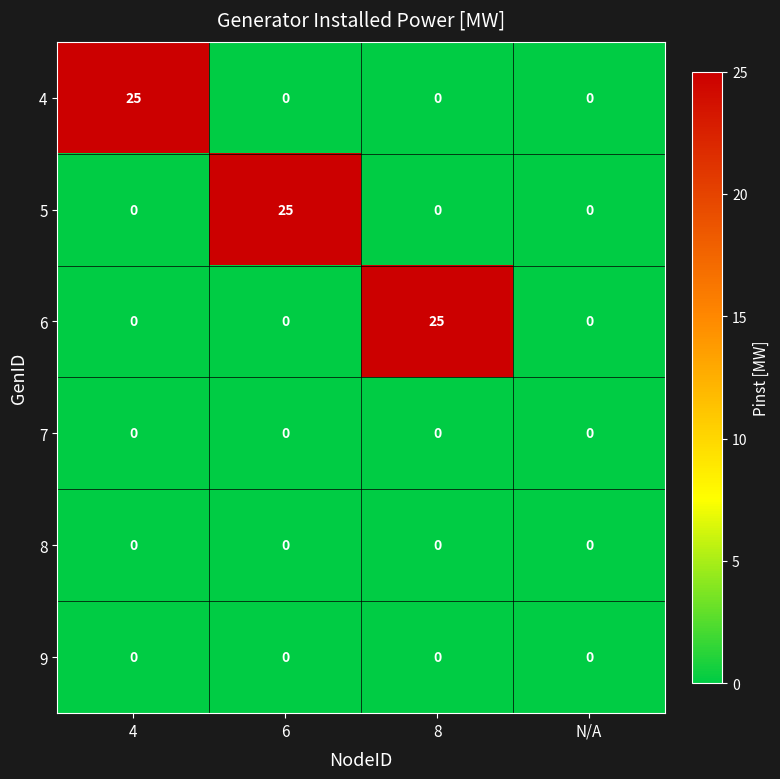

What is the sum of the 4 values at 4 and 6?

25